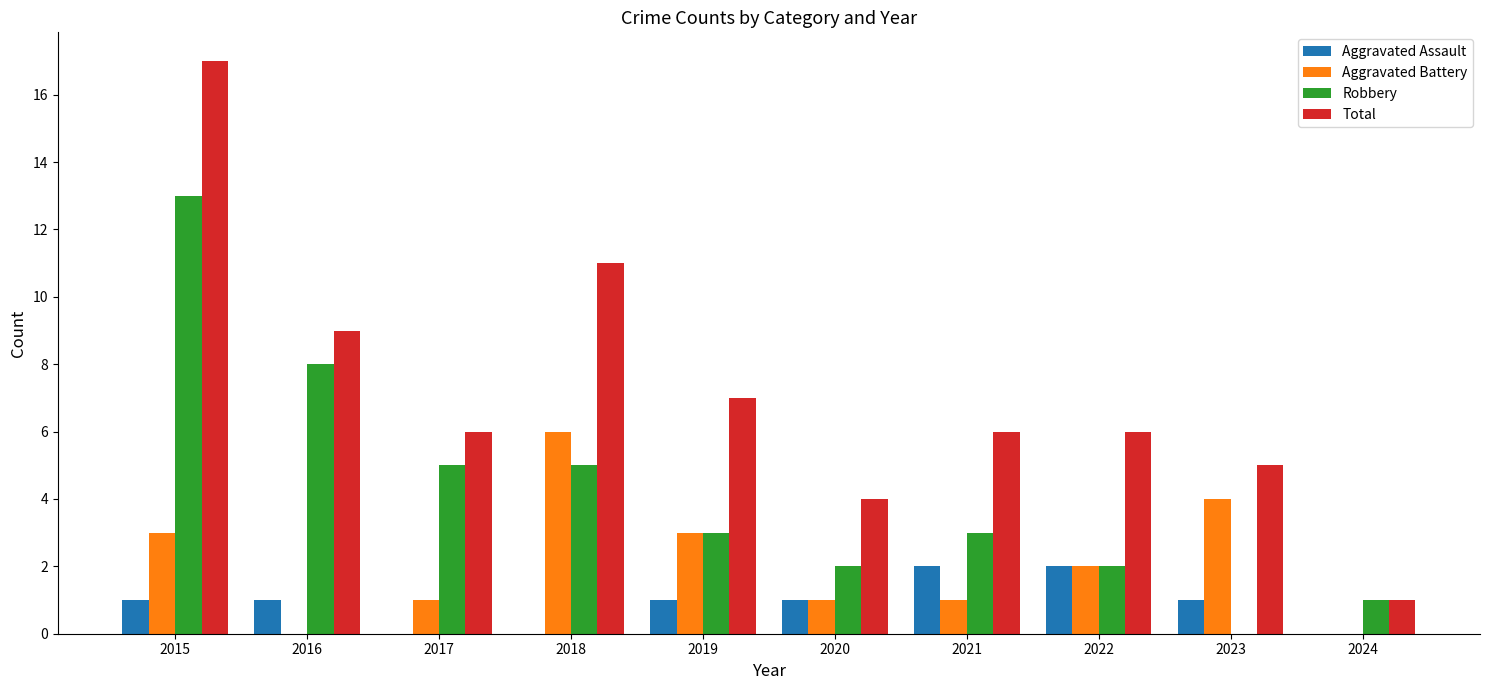

What is the sum of the Total values at 2021 and 2015?

23